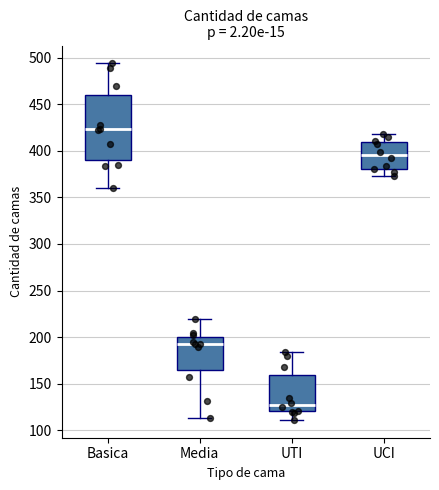

Which box is the tallest, from its lower edge to its upper edge?

Basica